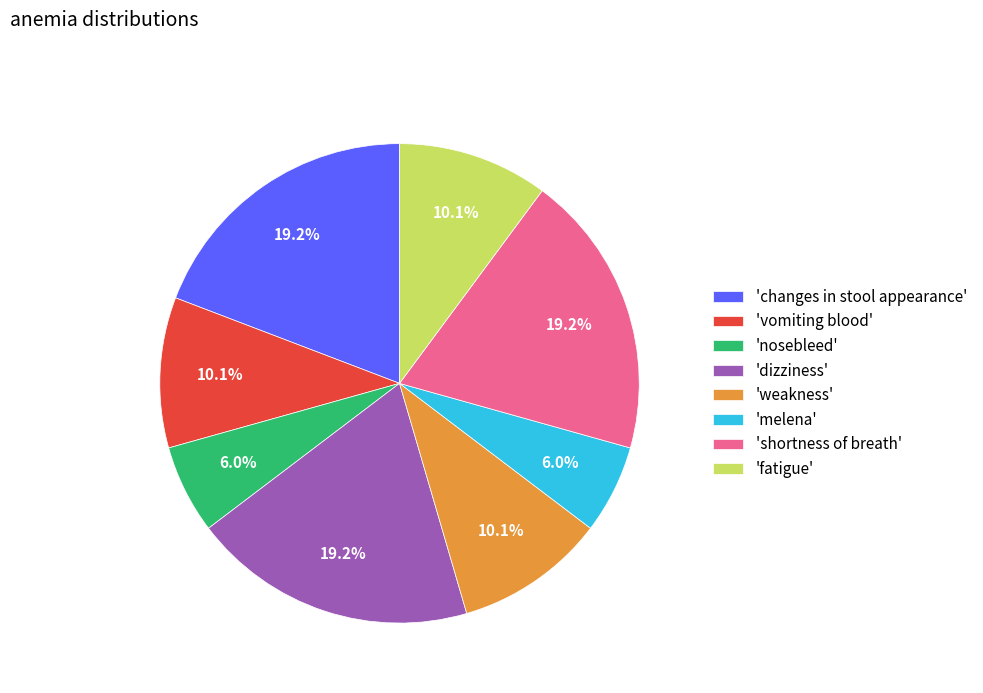

To the nearest percent, what is the difference between the largest and smallest slice percentages?

13%